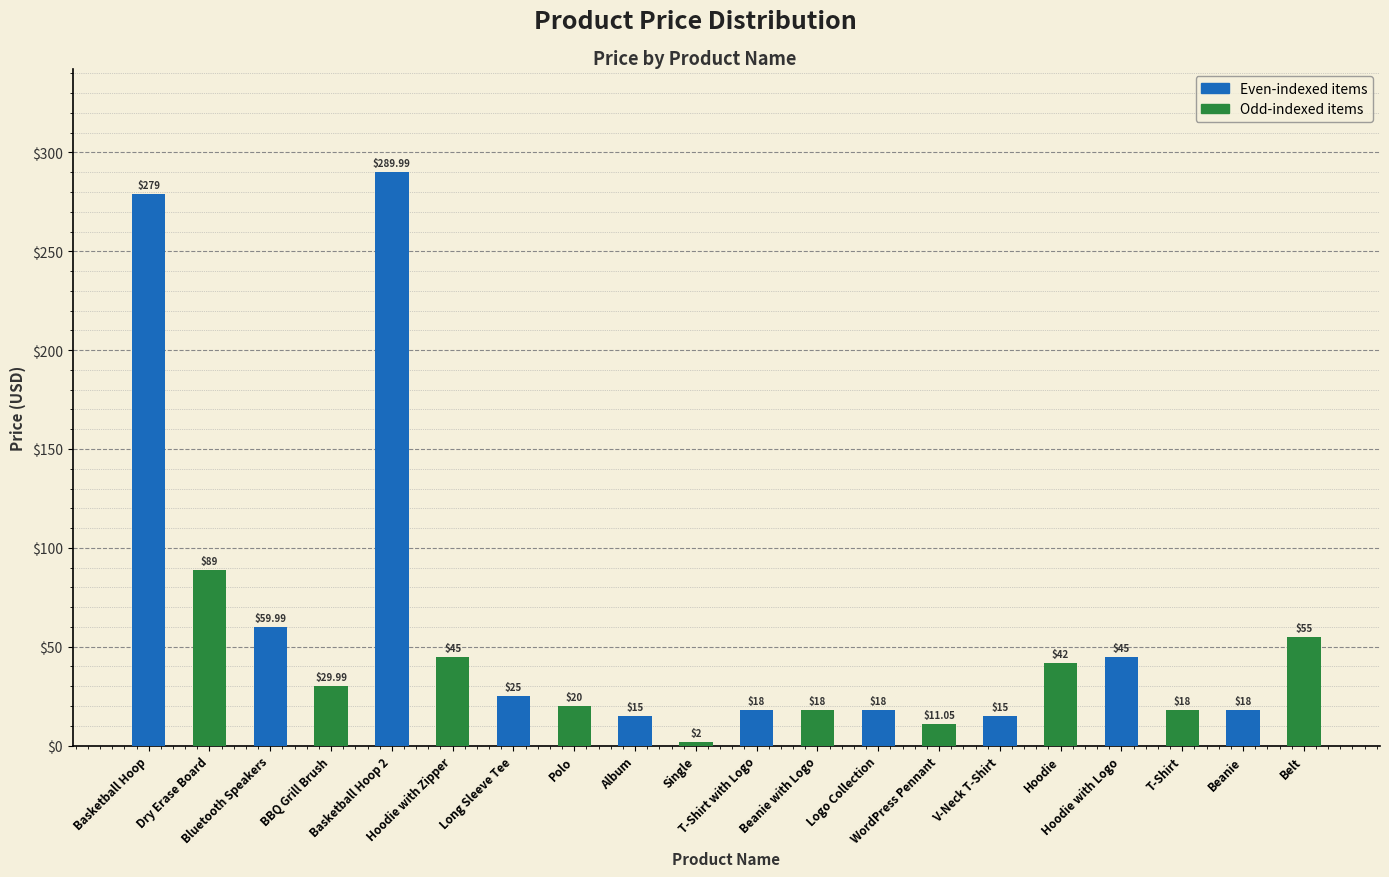

How many data points does each series have?

20